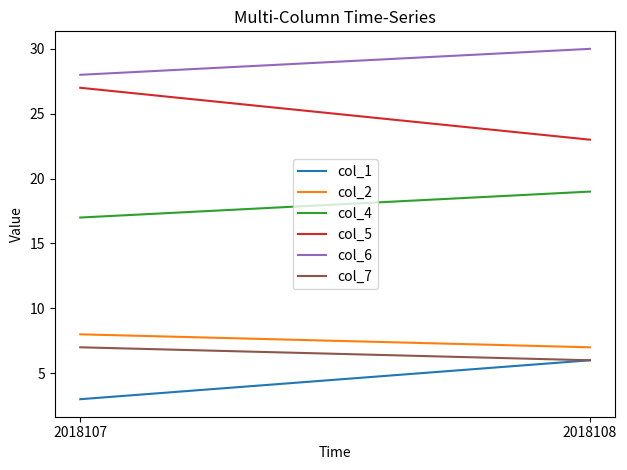

Reading left to right, transcribe all the data shown in this chart.

col_1: 3	6
col_2: 8	7
col_4: 17	19
col_5: 27	23
col_6: 28	30
col_7: 7	6